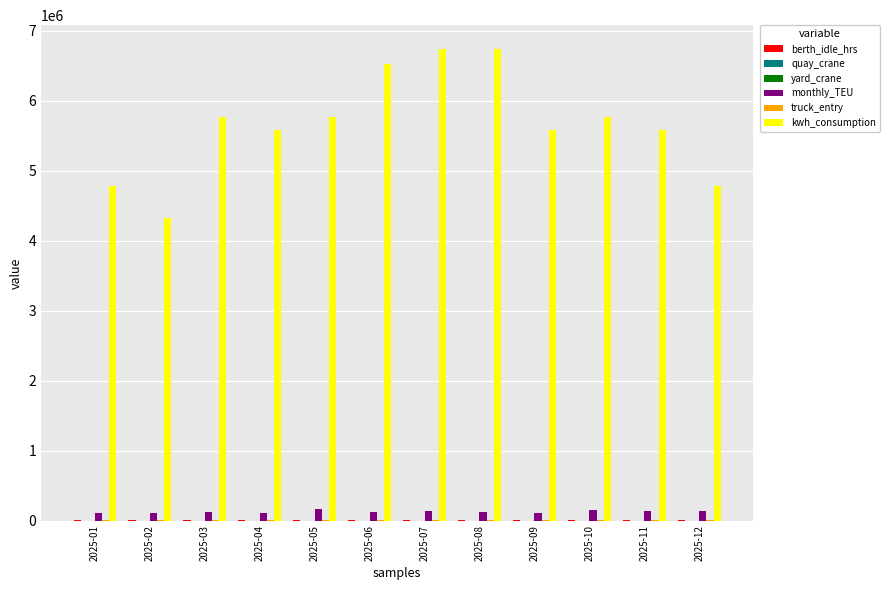

What is the value of the kwh_consumption bar at the 12th from the left?

4781233.8